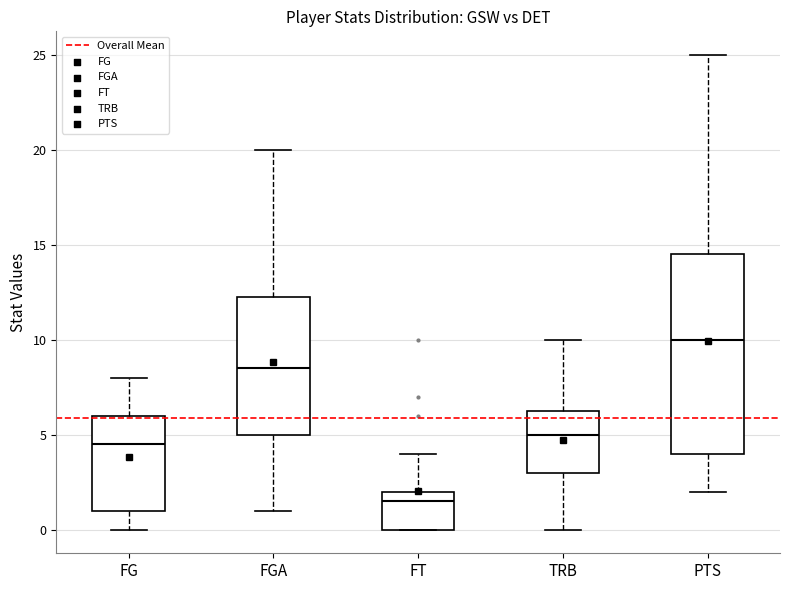

Which box's median line is the highest?

PTS